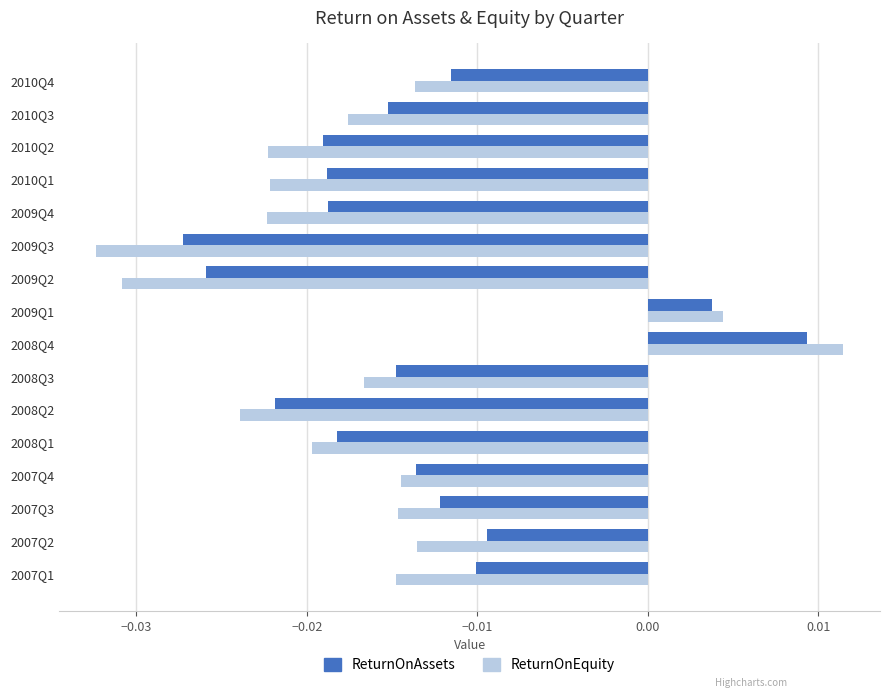

How many data points in ReturnOnEquity are above 0?

2